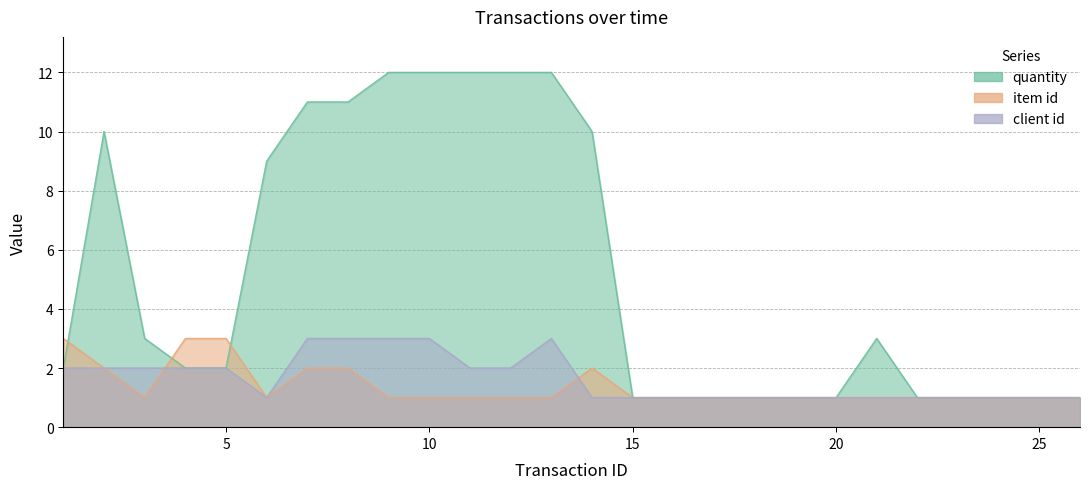

Reading left to right, transcribe all the data shown in this chart.

quantity: 1=2	2=10	3=3	4=2	5=2	6=9	7=11	8=11	9=12	10=12	11=12	12=12	13=12	14=10	15=1	16=1	17=1	18=1	19=1	20=1	21=3	22=1	23=1	24=1	25=1	26=1
item id: 1=3	2=2	3=1	4=3	5=3	6=1	7=2	8=2	9=1	10=1	11=1	12=1	13=1	14=2	15=1	16=1	17=1	18=1	19=1	20=1	21=1	22=1	23=1	24=1	25=1	26=1
client id: 1=2	2=2	3=2	4=2	5=2	6=1	7=3	8=3	9=3	10=3	11=2	12=2	13=3	14=1	15=1	16=1	17=1	18=1	19=1	20=1	21=1	22=1	23=1	24=1	25=1	26=1